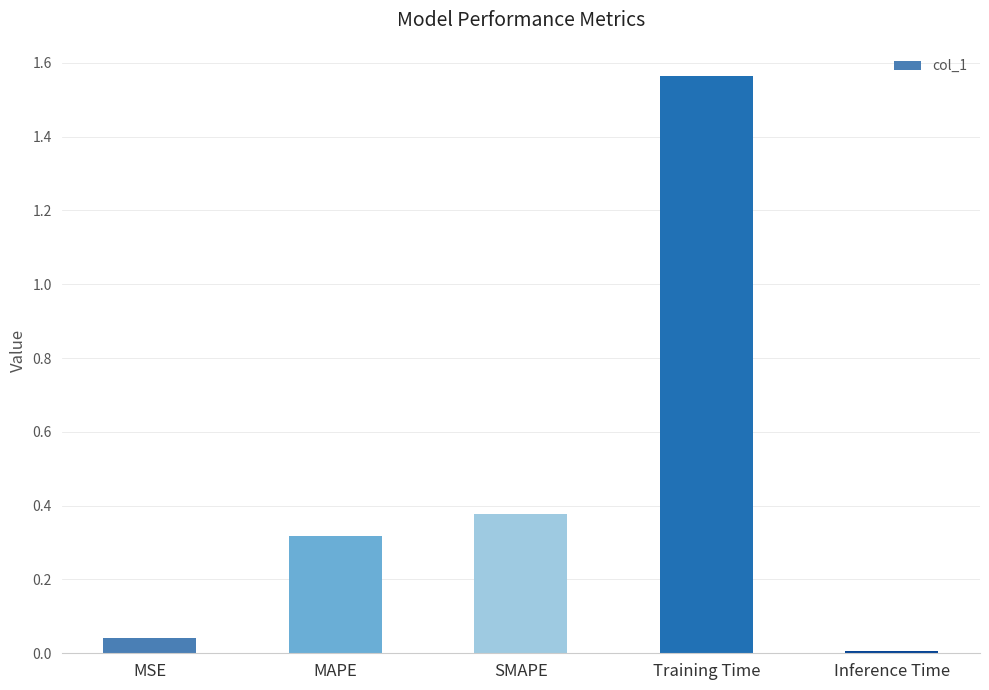

How many bars are there in total?

5